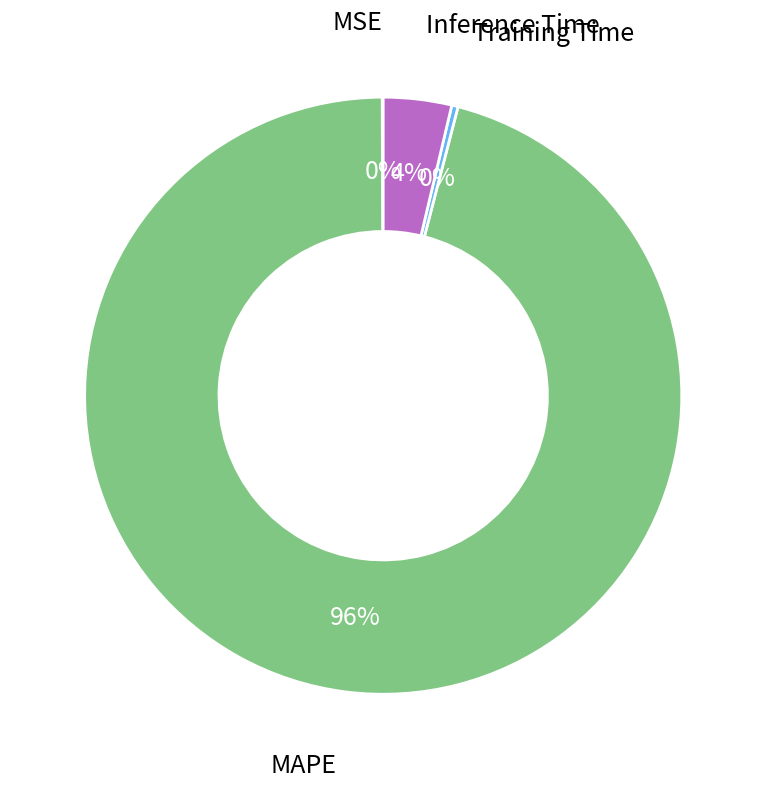

To the nearest percent, what is the average slice percentage?

25%